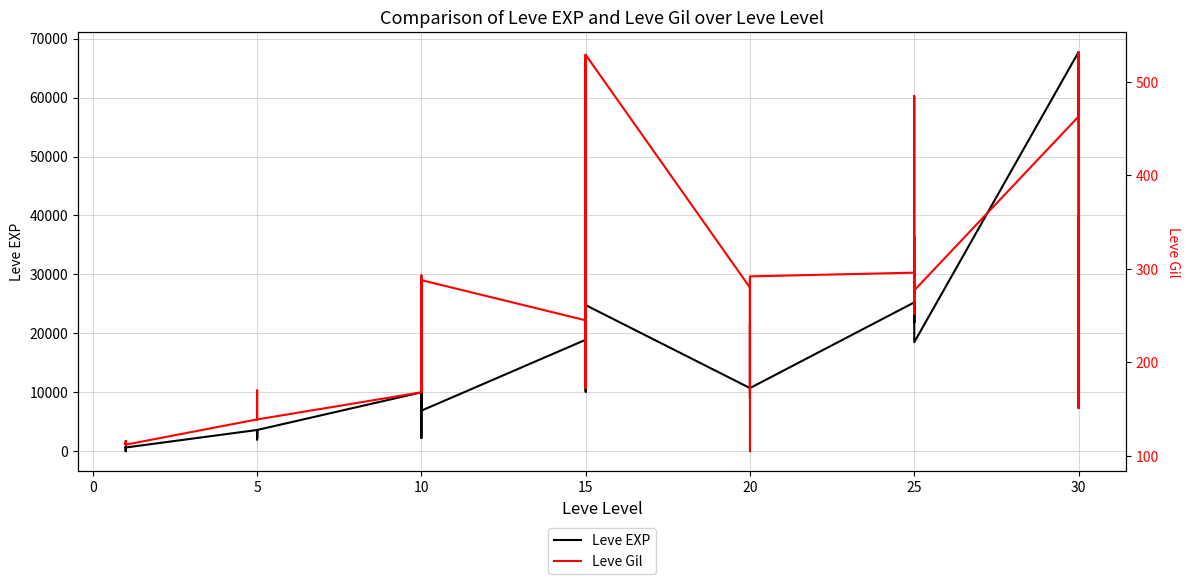

What is the difference between the maximum and minimum values in the Leve EXP series?

67729